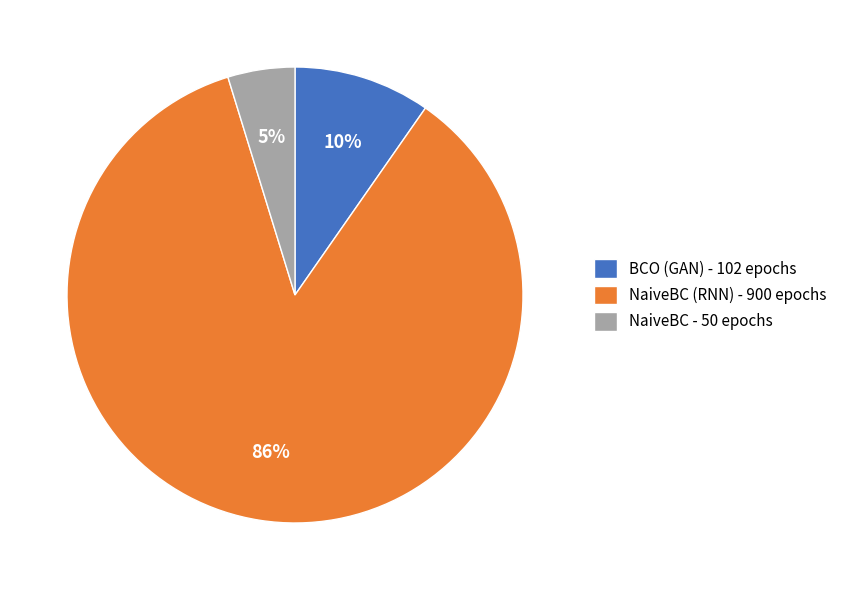

Which slice is the smallest?

NaiveBC - 50 epochs